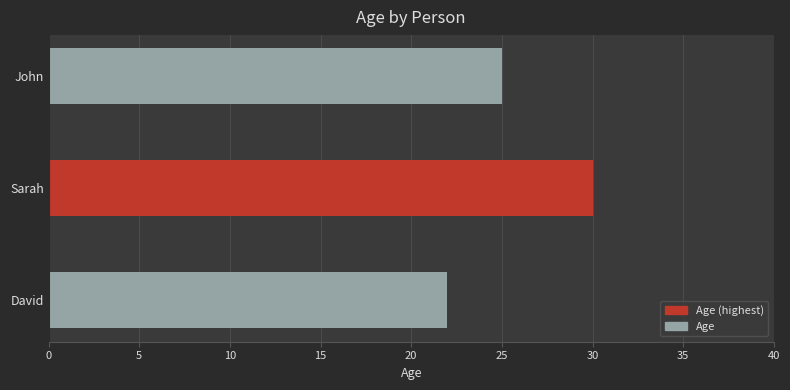

What is the change in value from John to David?

-3